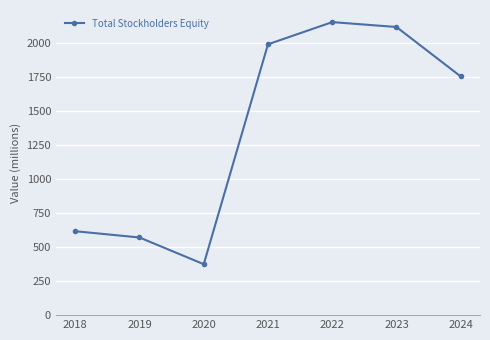

Read the value at 2023, to the nearest 100.

2100